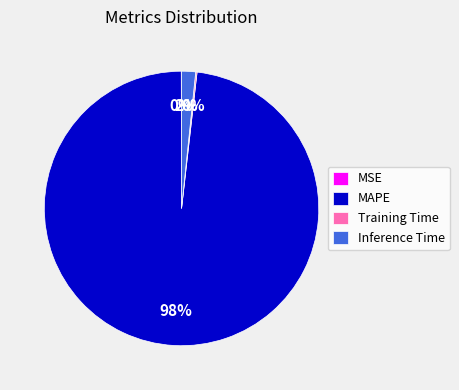

To the nearest percent, what is the average slice percentage?

25%